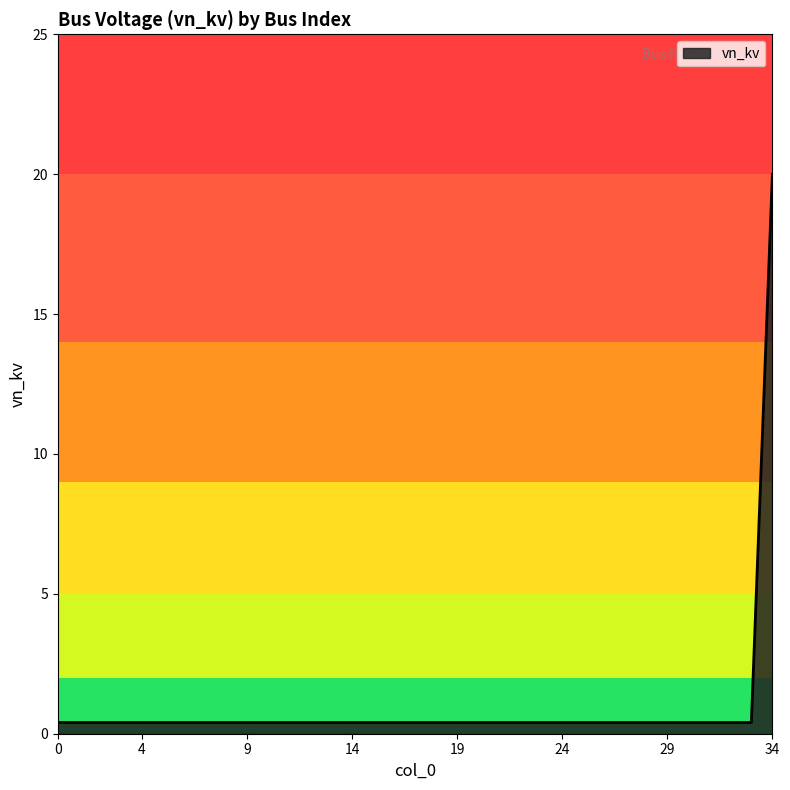

What is the greatest value displayed?

20.0